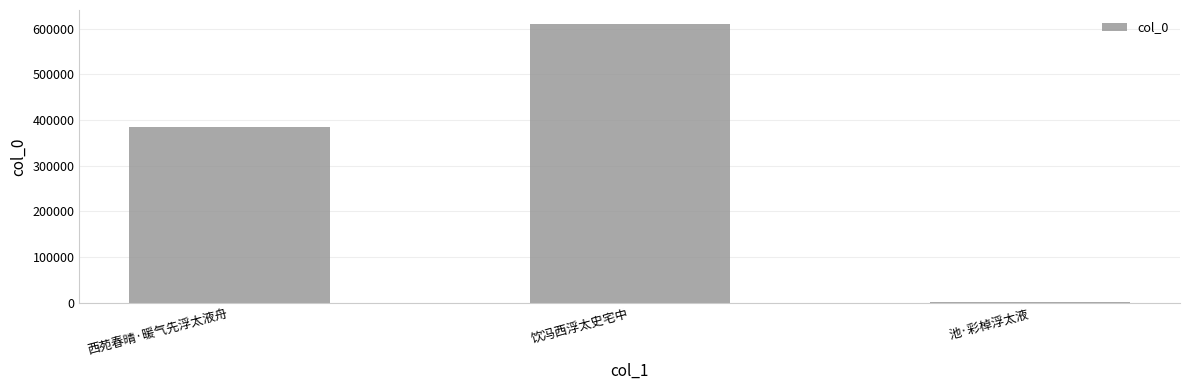

Between 西苑春晴·暖气先浮太液舟 and 饮冯西浮太史宅中, which is larger?

饮冯西浮太史宅中